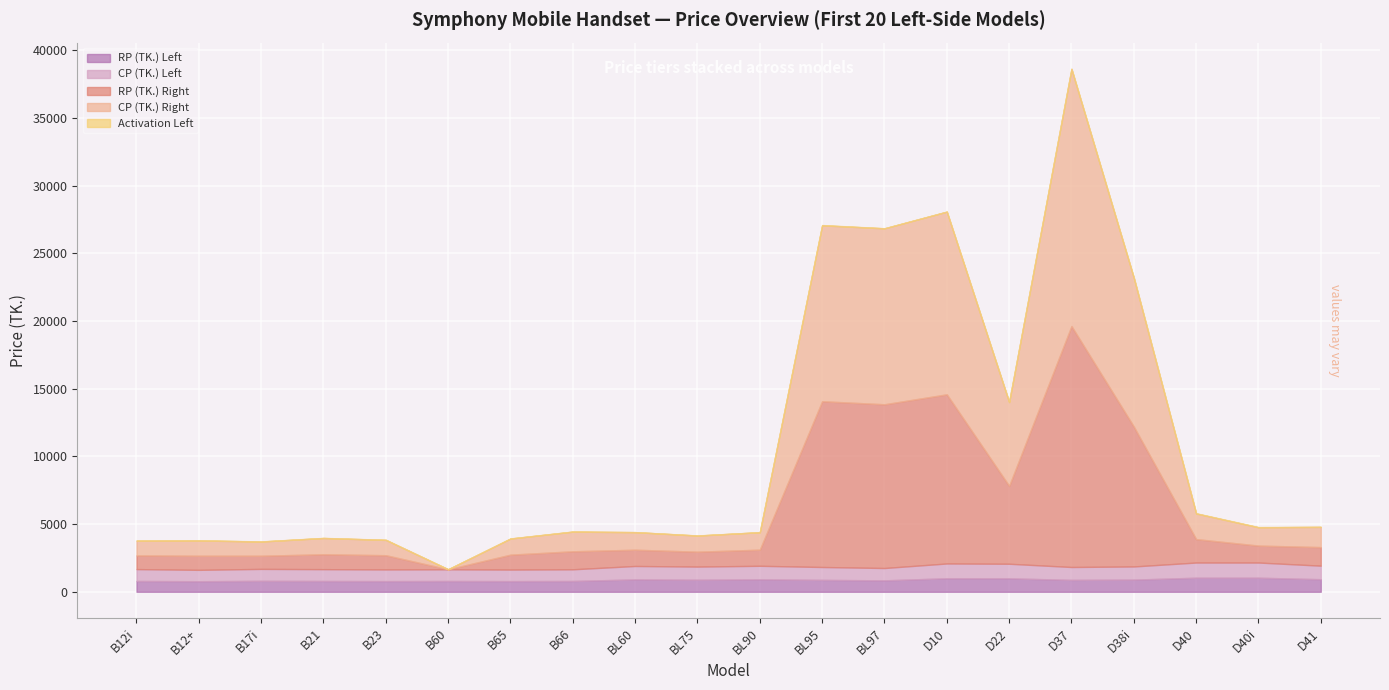

What is the value of the CP (TK.) Right point at the 17th from the left?

10990